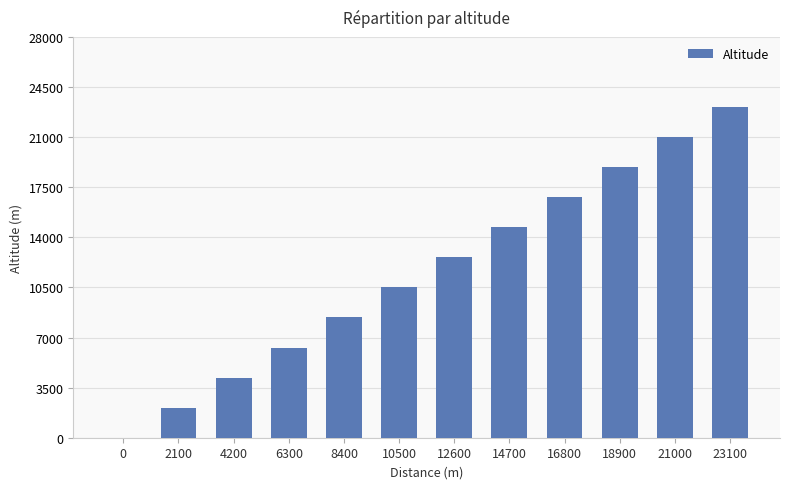

Are the bars horizontal?

No